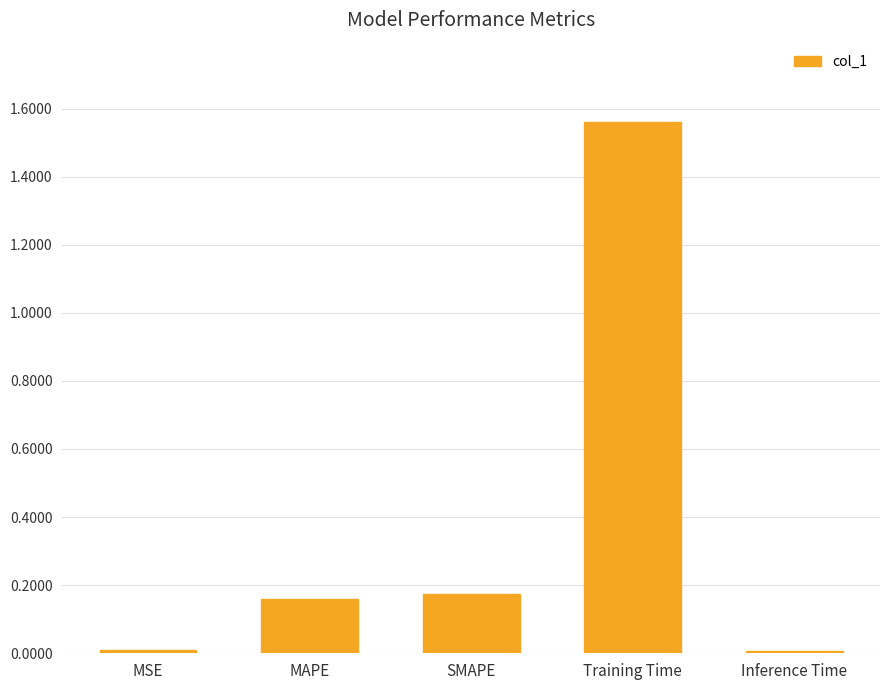

Between Training Time and SMAPE, which is larger?

Training Time